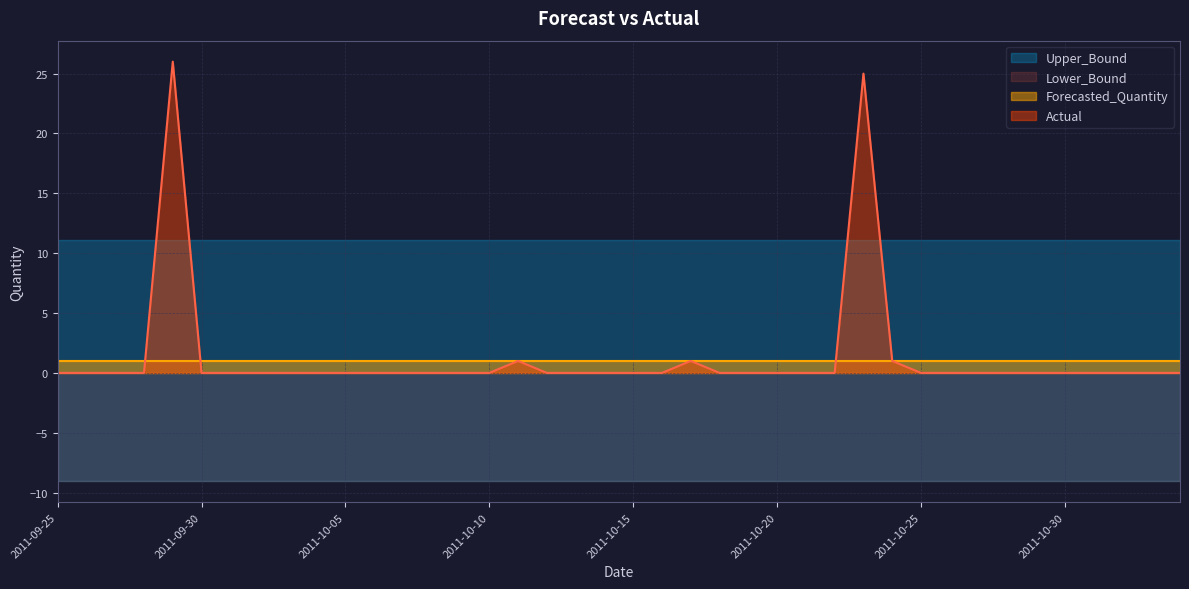

Where do Upper_Bound and Actual first cross each other?

2011-09-28 and 2011-09-29